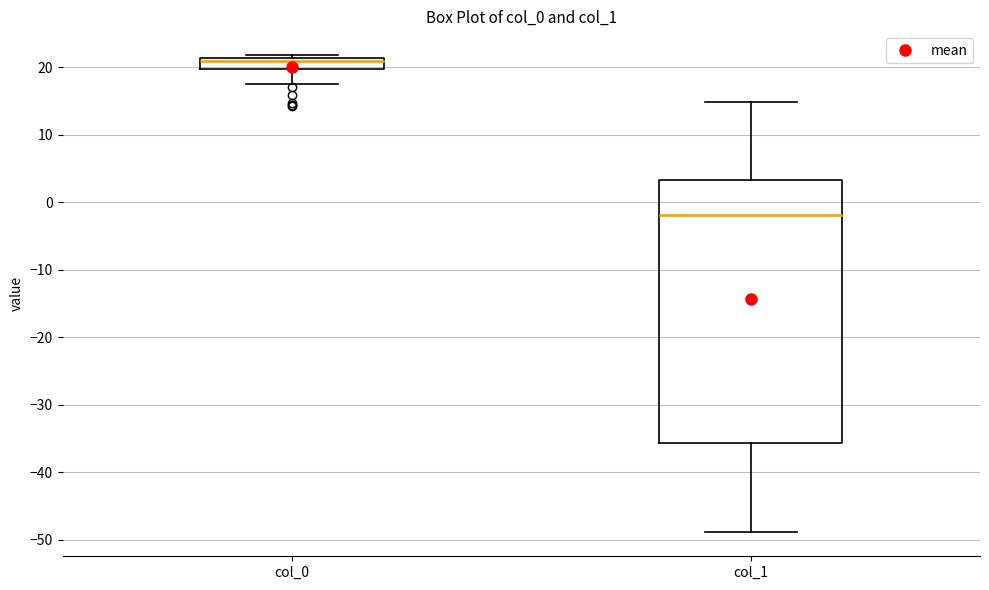

Reading left to right, read every box against the y-axis: the position of its median line, the range the box covers, and the ends of its whiskers. The values are not printed on the chart, so give them approximately, as read against the axis.

col_0: median 21 (just below the box's upper edge), box 20 to 21, whiskers 18 to 22
col_1: median -2, box -36 to 3, whiskers -49 to 15